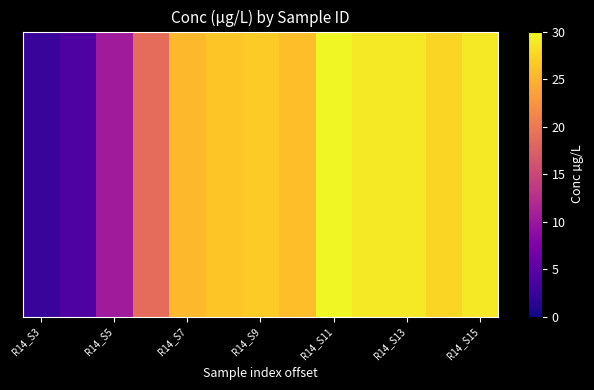

True or false: the data shows 7.8 at R14_S13.

False